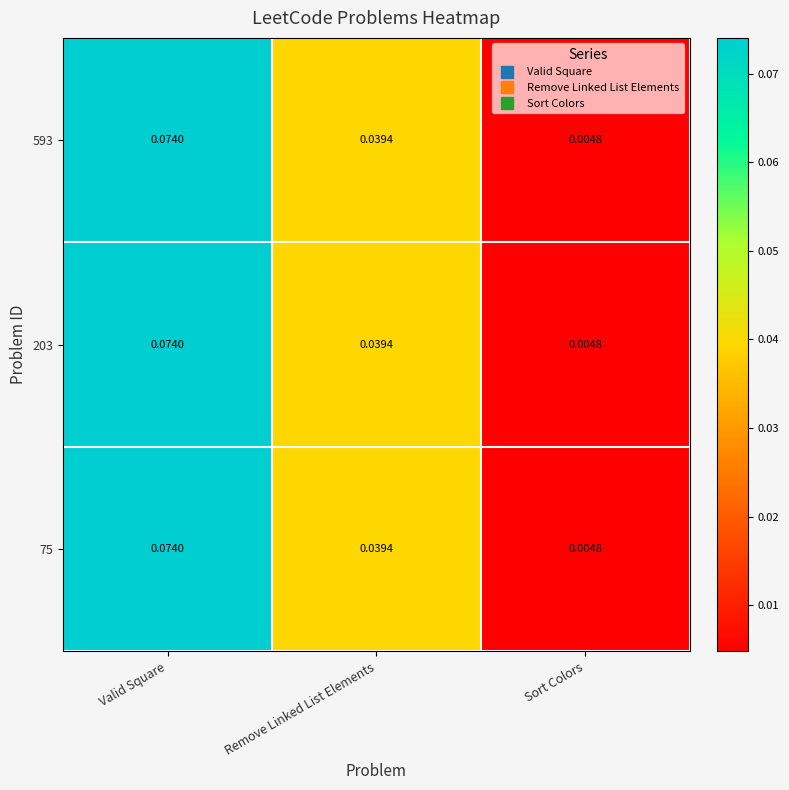

Which label corresponds to the smallest value in the chart?

Sort Colors